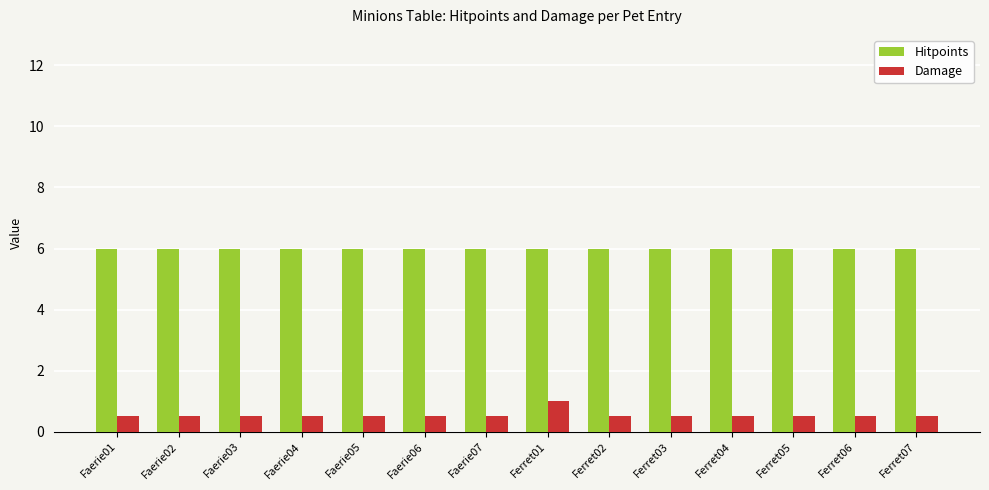

What is the value of the Damage bar at the 2nd from the left?

0.5